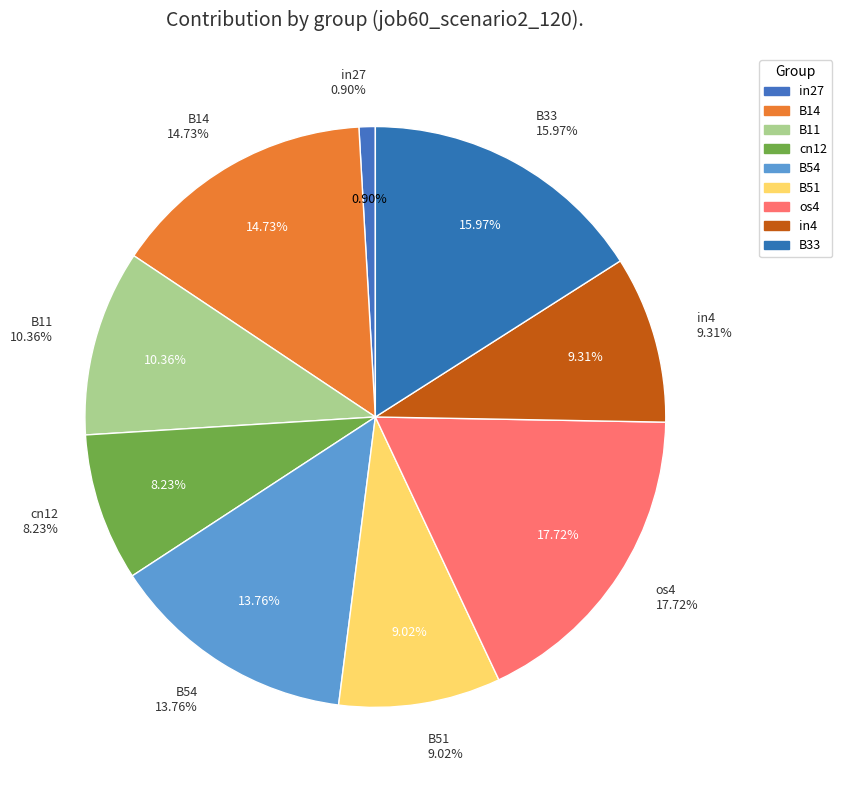

How many segments does this pie chart have?

9